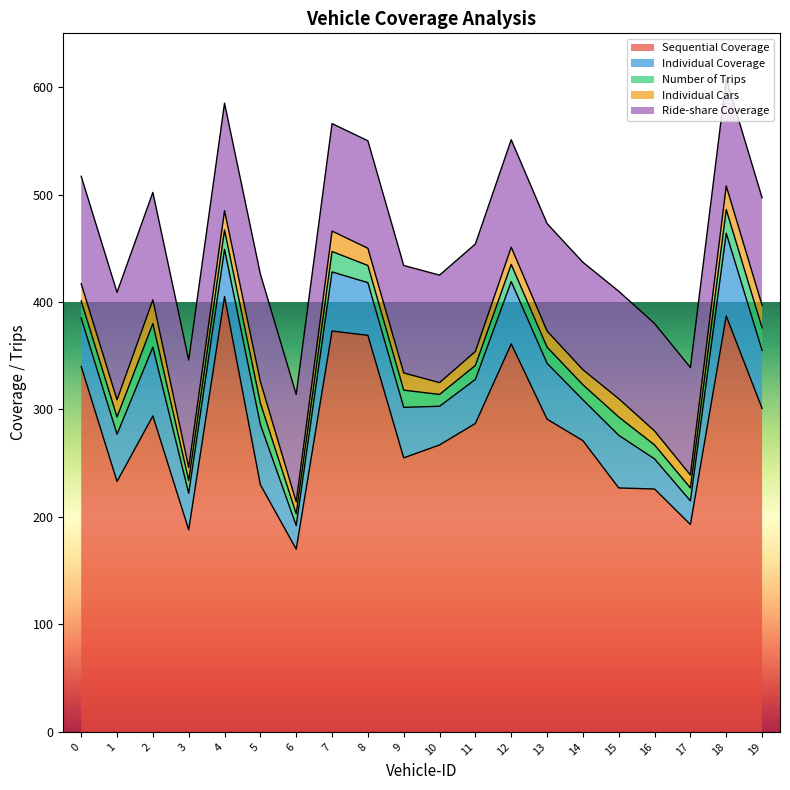

How many lines are shown in the chart?

5